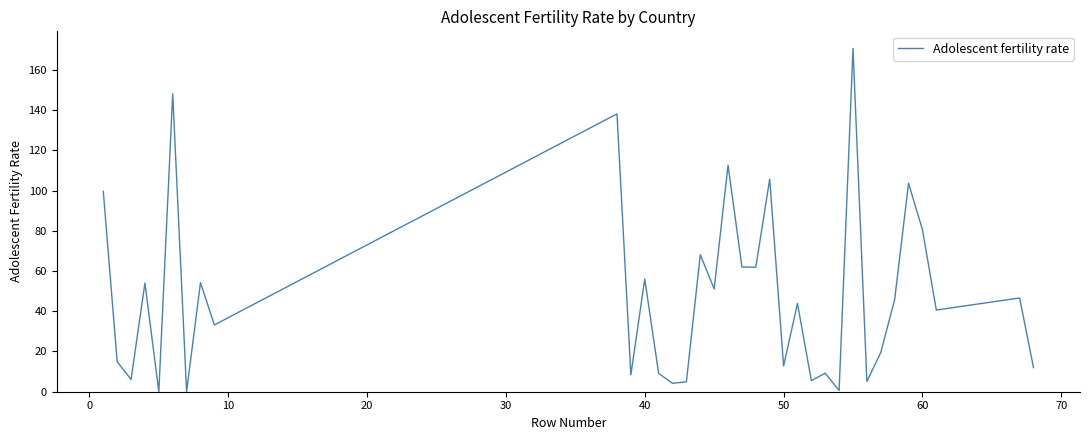

What is the greatest value displayed?

170.6